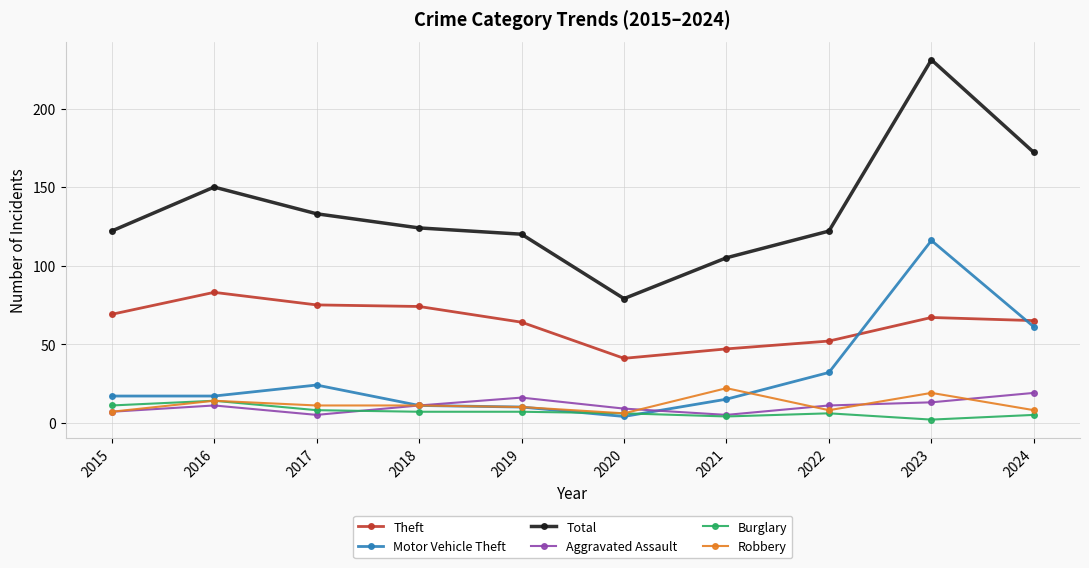

What is the approximate value of Motor Vehicle Theft at 2018, to the nearest 10?

10